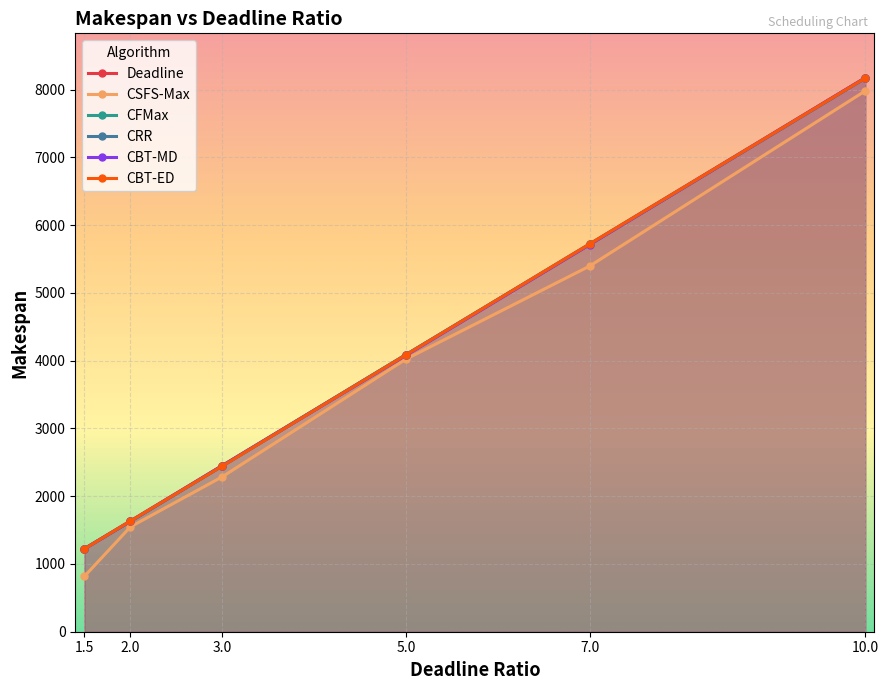

Is the value of CBT-MD at 1.5 greater than the value of CSFS-Max at 10.0?

No